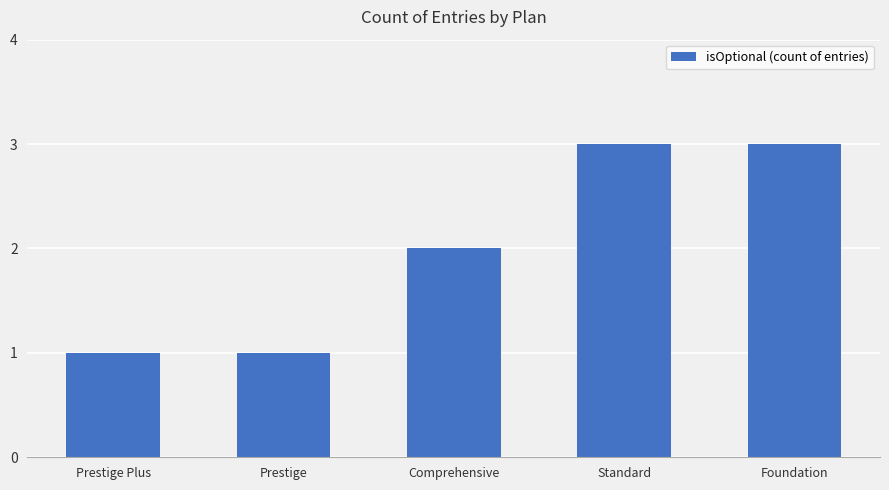

What is the label of the 5th bar from the left?

Foundation